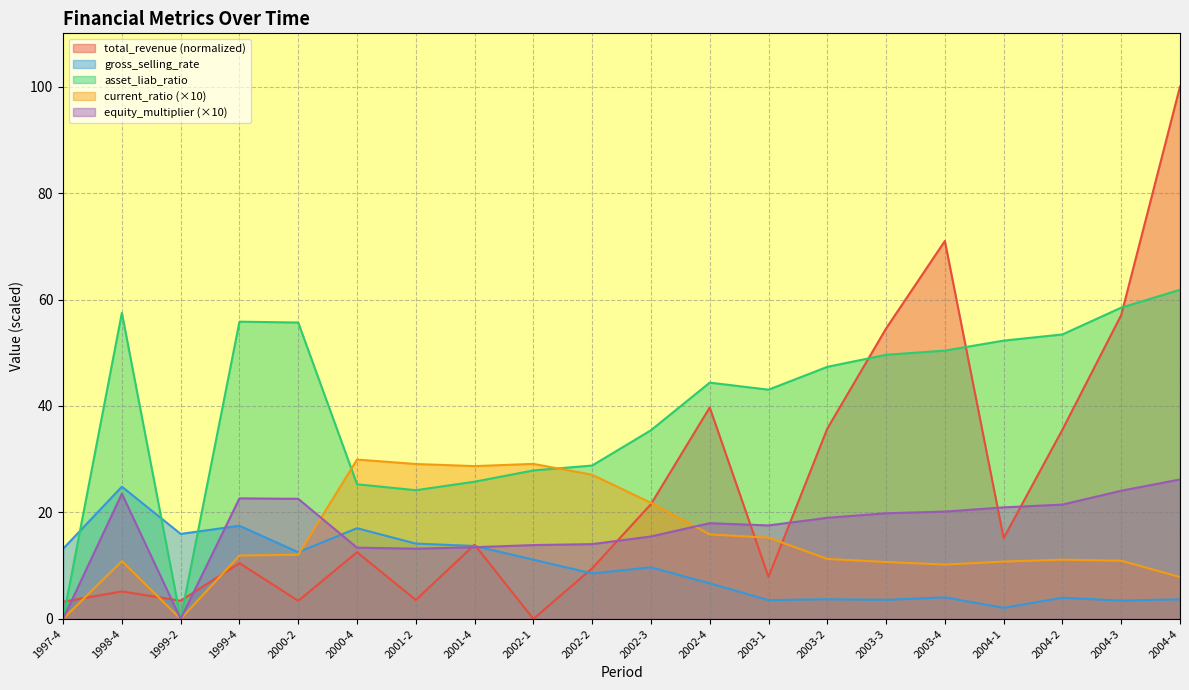

After their last crossing, which series has the higher values: equity_multiplier or current_ratio?

equity_multiplier